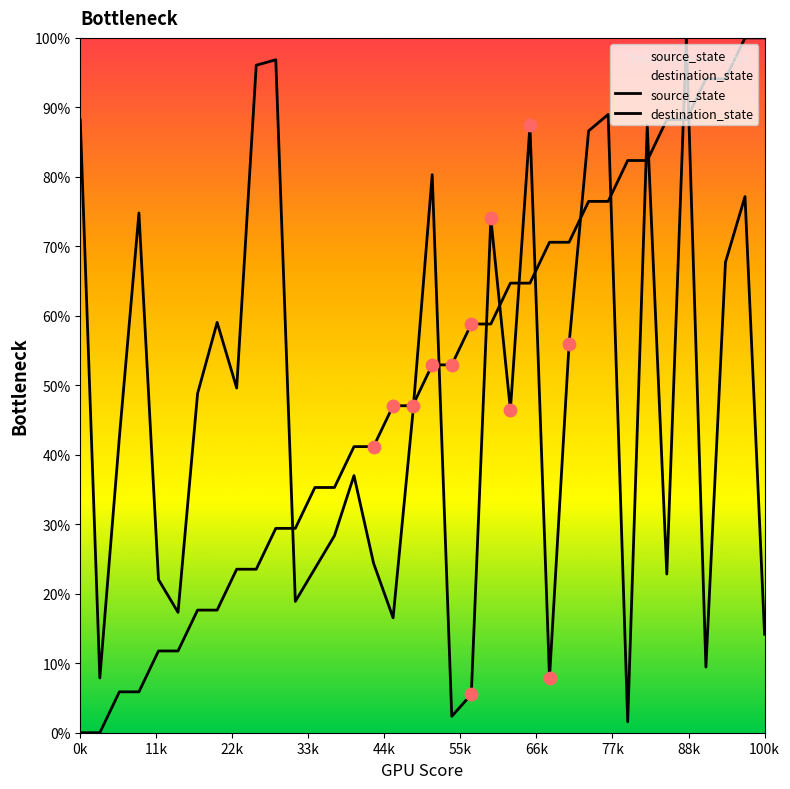

Is the value of destination_state at 15 greater than the value of source_state at 28?

No